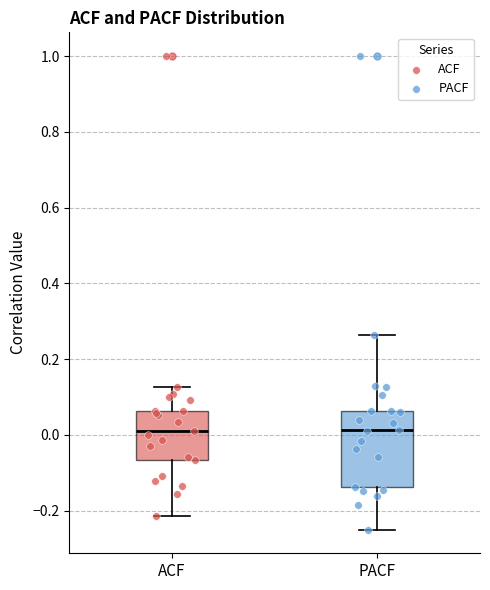

Where does the median line of the box for PACF sit on the y-axis? The values are not printed on the chart, so give them approximately, as read against the axis.

0.02